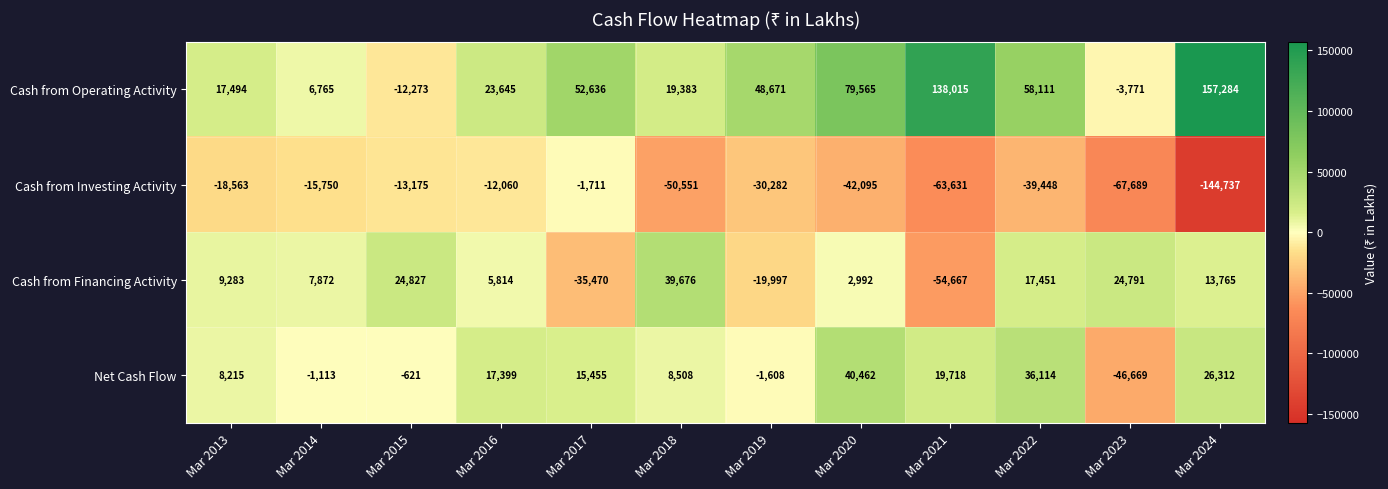

Which label corresponds to the largest value in the chart?

Mar 2024